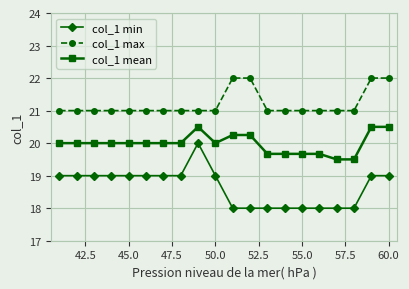

What is the smallest value displayed?

18.0